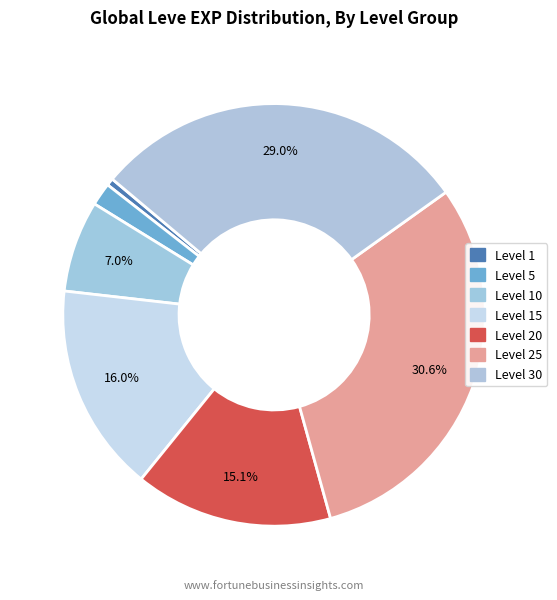

To the nearest percent, what is the difference between the largest and smallest slice percentages?

30%